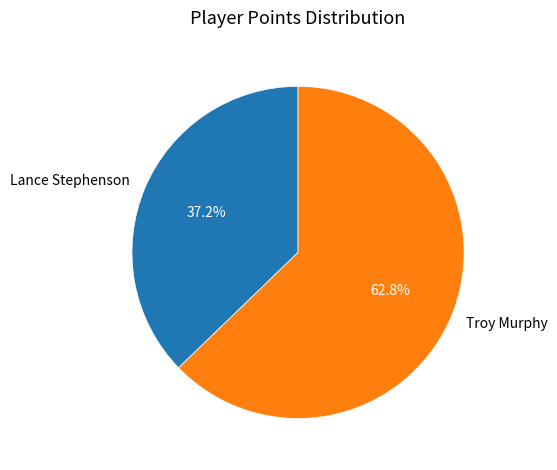

What is the smallest slice in the pie chart?

Lance Stephenson